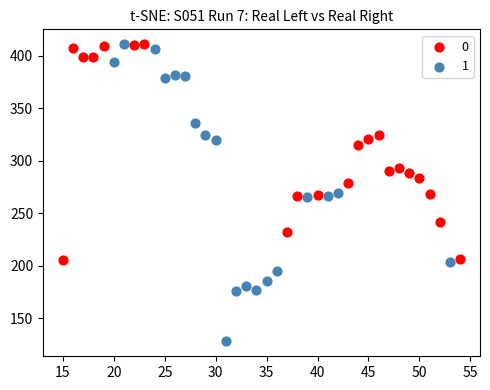

What are all the series names shown in the legend?

0, 1